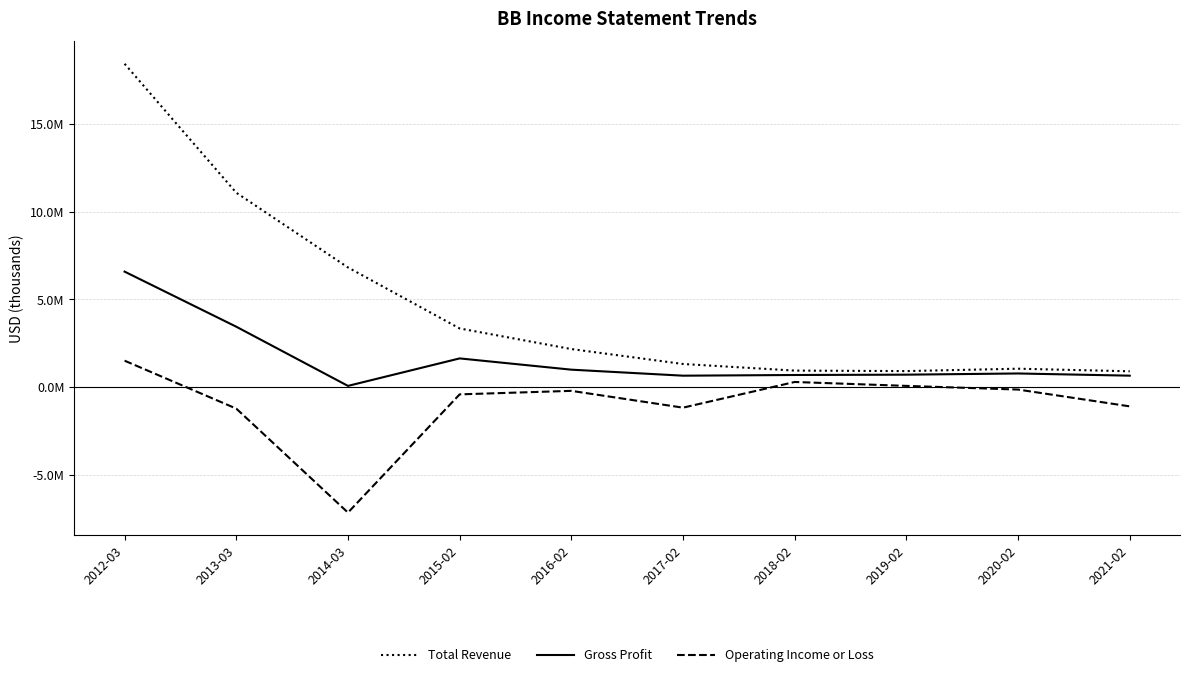

Is this an area chart (filled region under the line)?

No